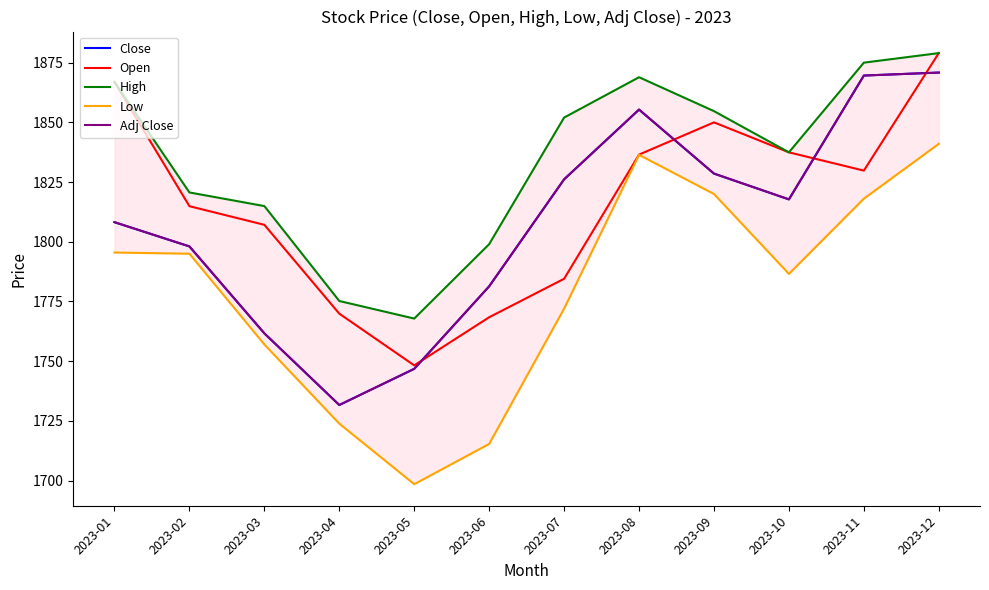

At how many categories does at least one series exceed 1833?

7